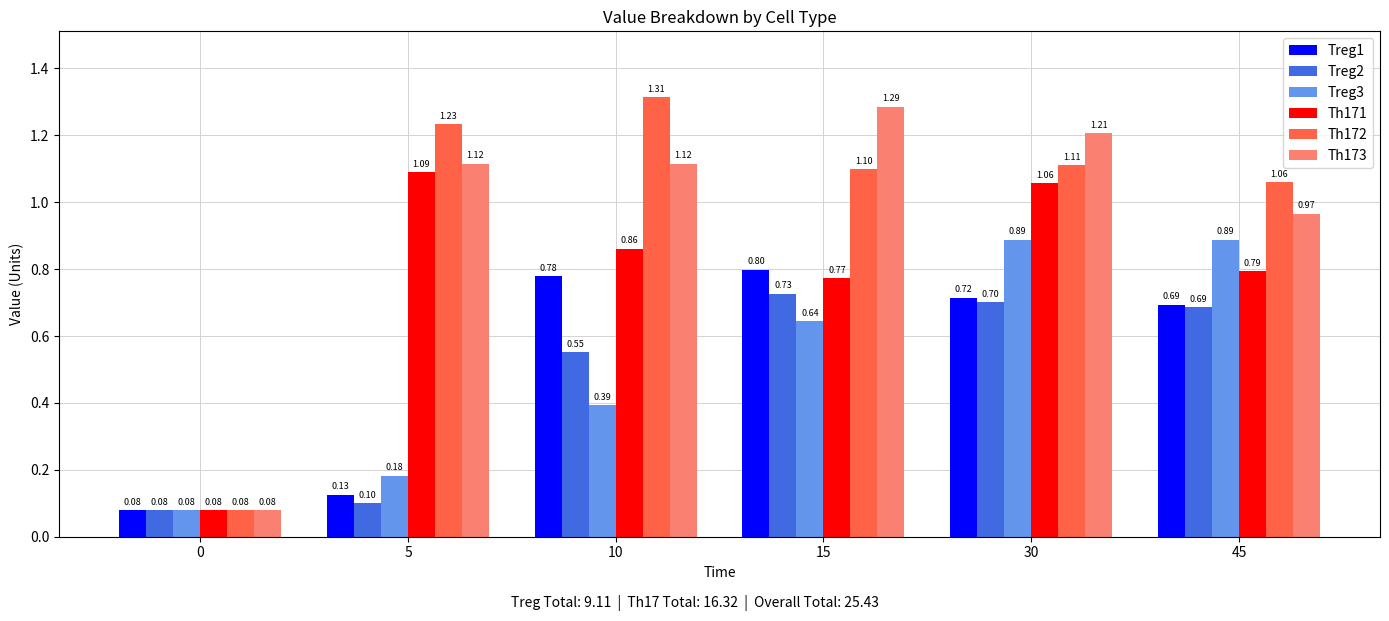

What is the average value of the Th171 series?

0.8